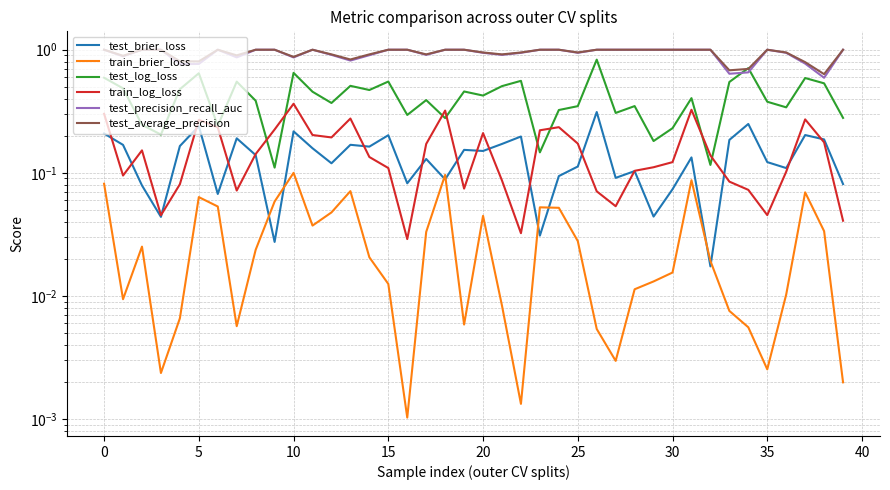

In test_average_precision, how many points are higher than both neighbors (excluding endpoints)?

3